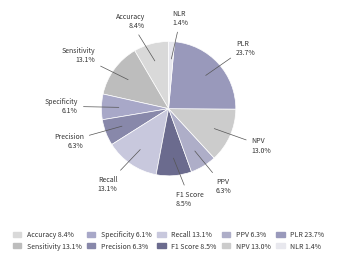

How many slices are in this pie chart?

10